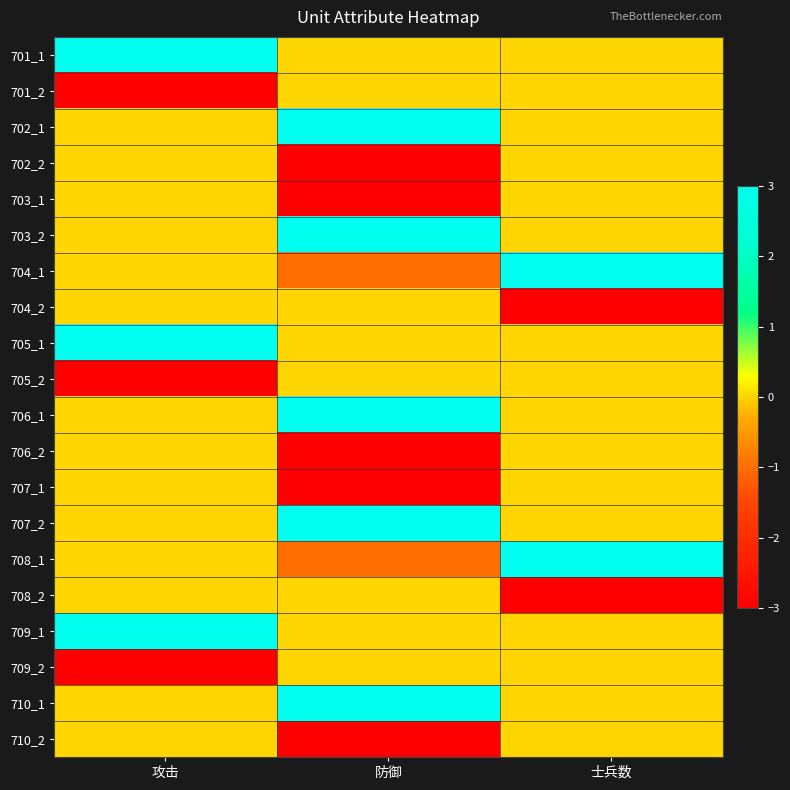

What is the minimum value shown in the chart?

-3